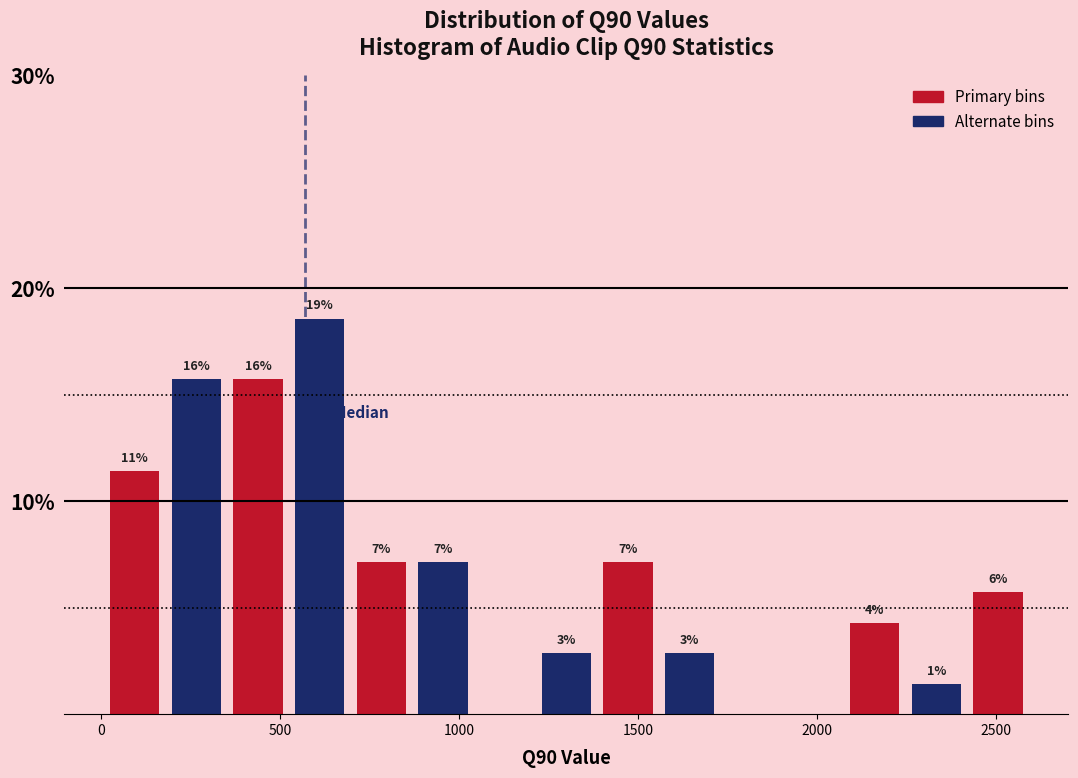

Around what value on the x-axis is the tallest bar? Give the approximate position of its centre, as read against the axis.

600